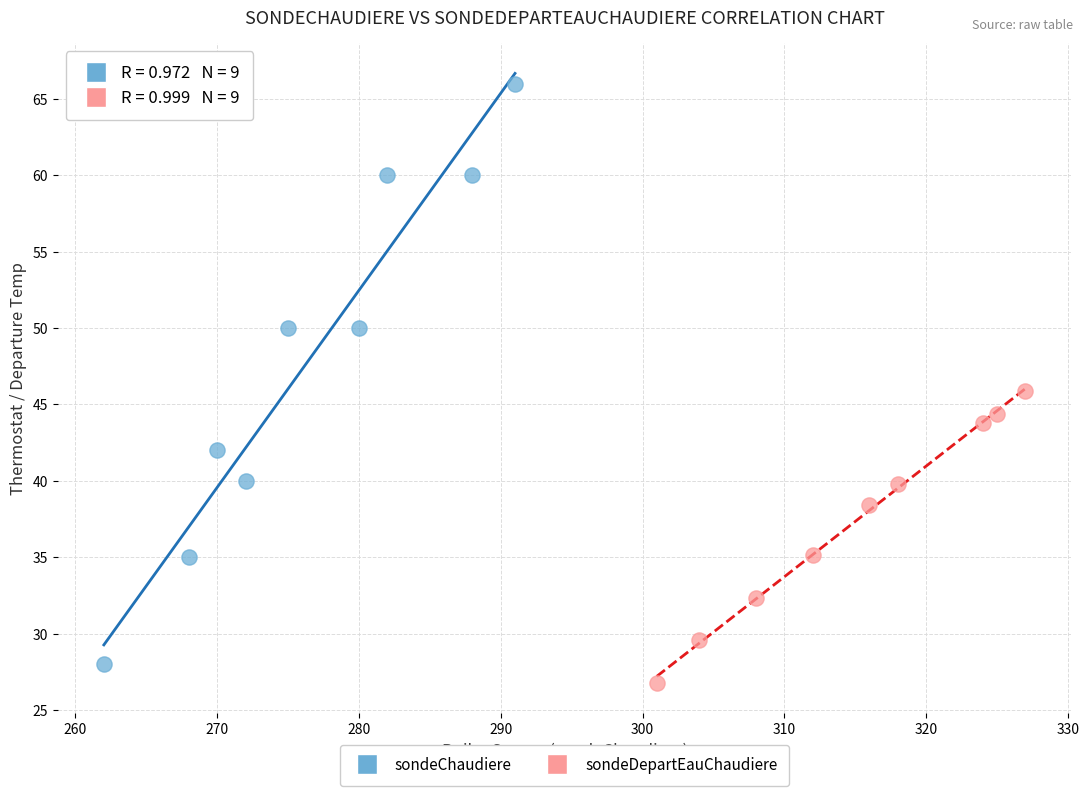

Which series contains the highest Y value?

sondeChaudiere